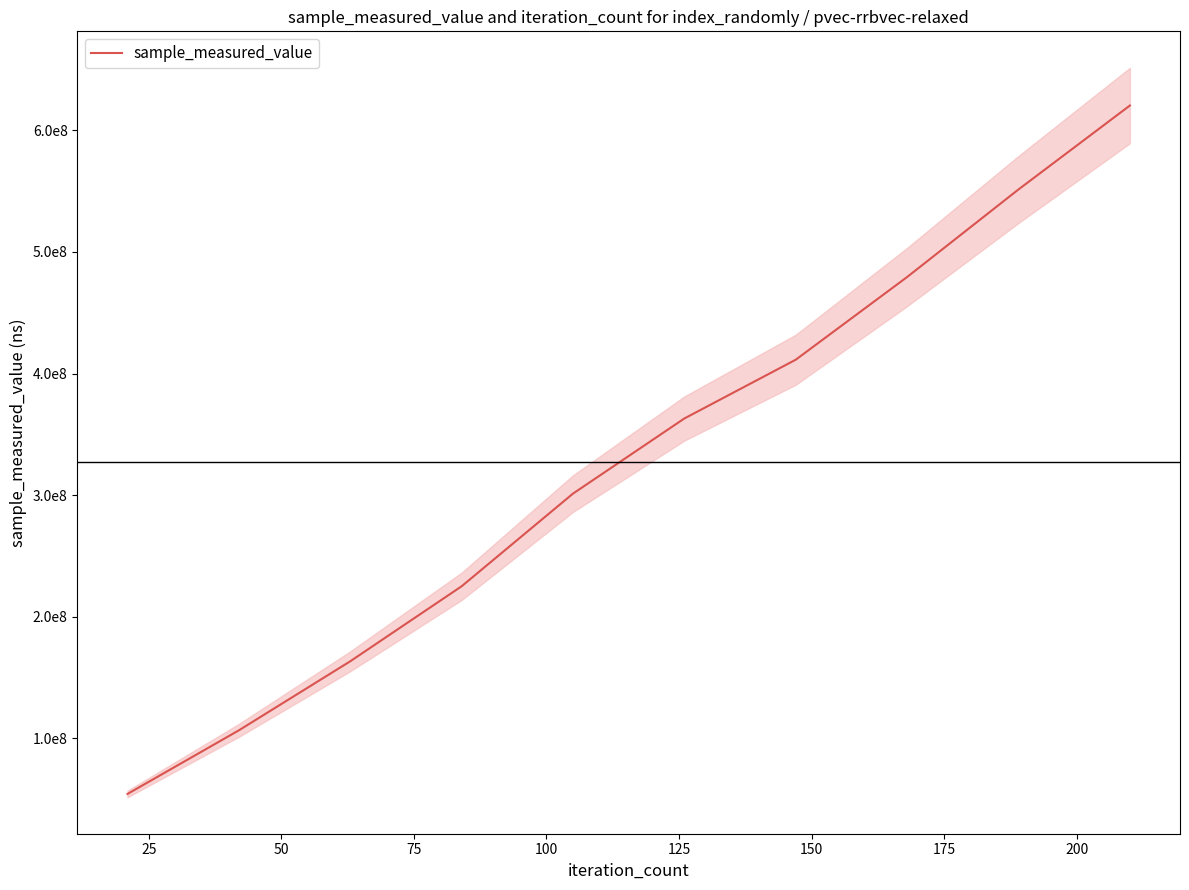

How many distinct data groups are displayed?

1